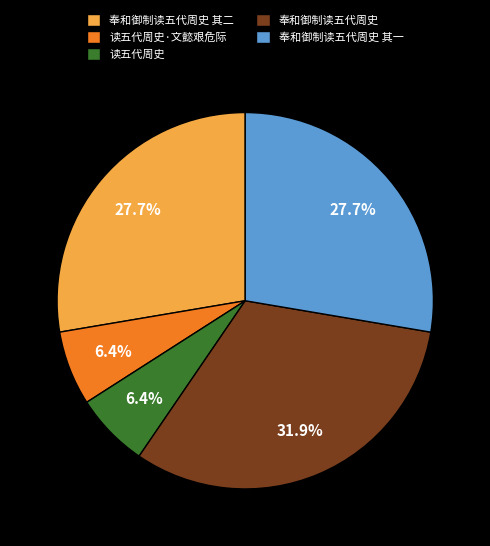

To the nearest percent, what is the combined percentage of 读五代周史 and 奉和御制读五代周史 其一?

34%